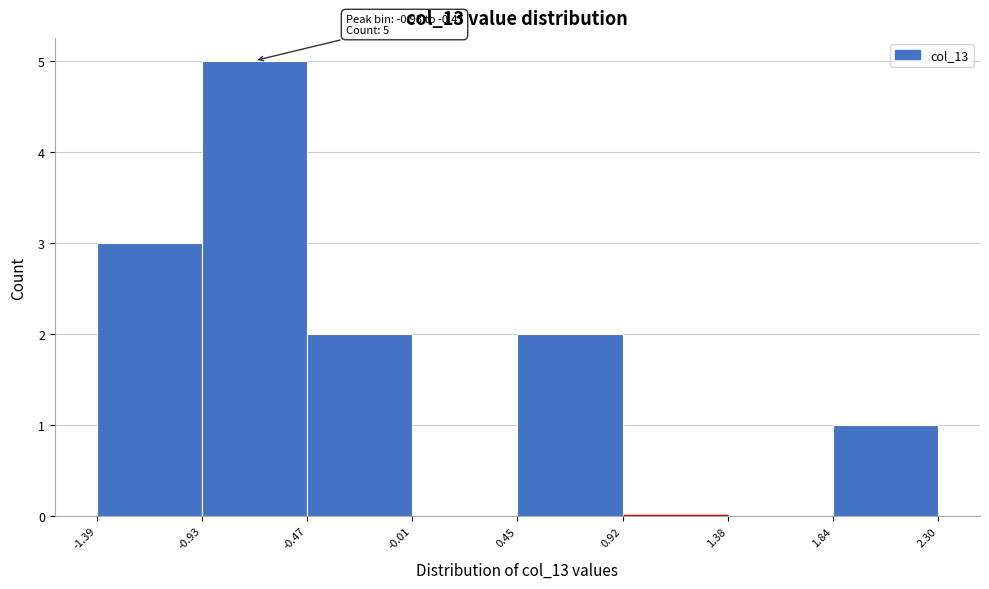

Over which range of the x-axis is the bar tallest?

-0.93 to -0.47